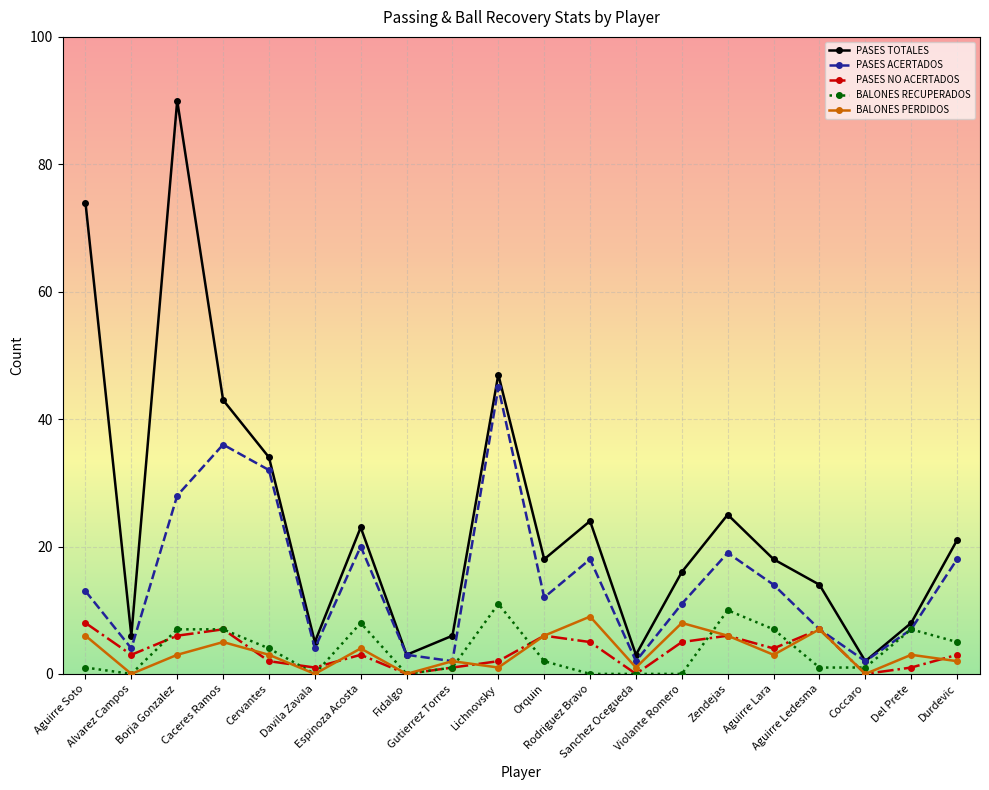

Which label corresponds to the largest value in the chart?

Borja Gonzalez